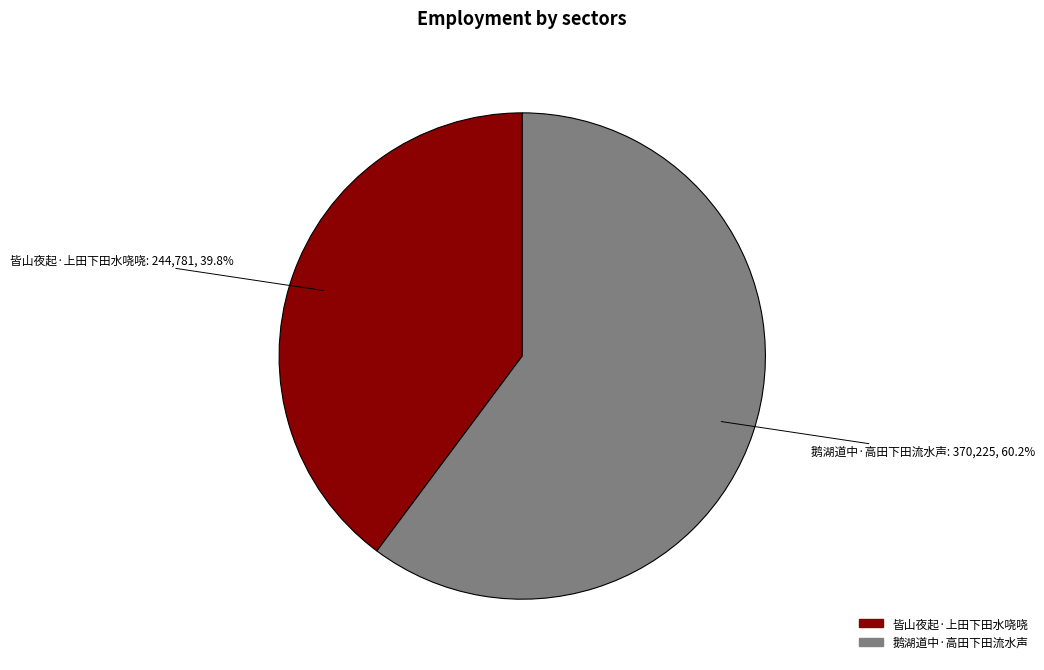

Rank the categories by value from lowest to highest.

皆山夜起·上田下田水哓哓, 鹅湖道中·高田下田流水声